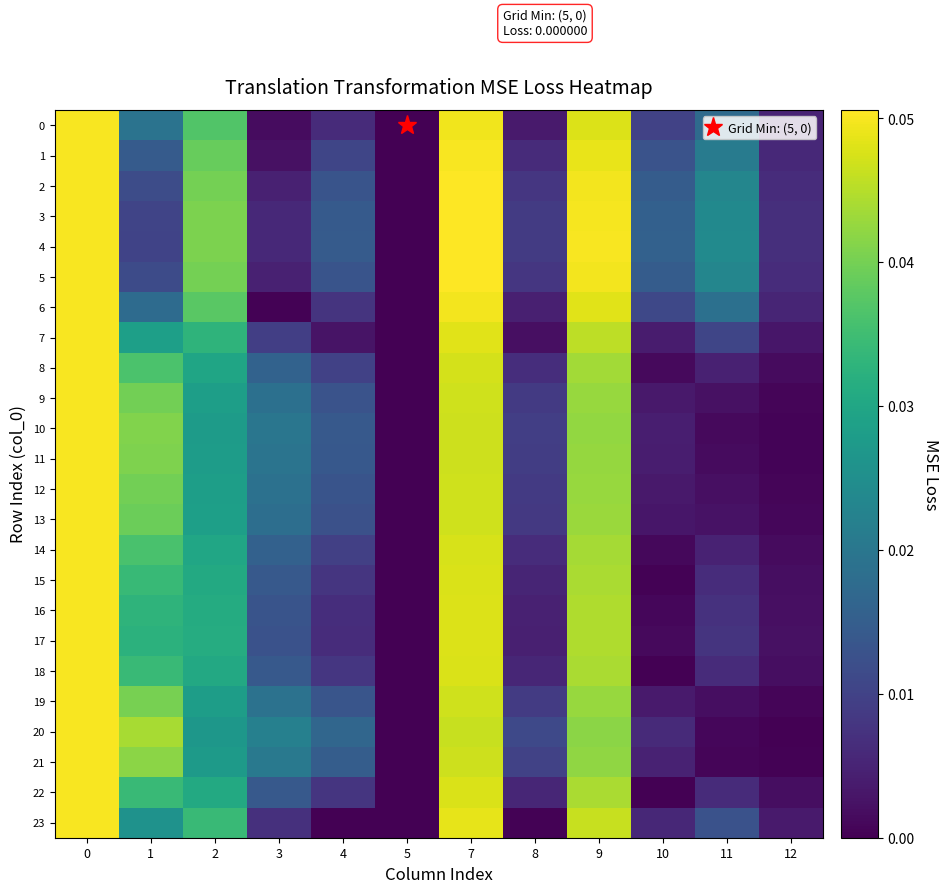

What is the greatest value displayed?

0.1